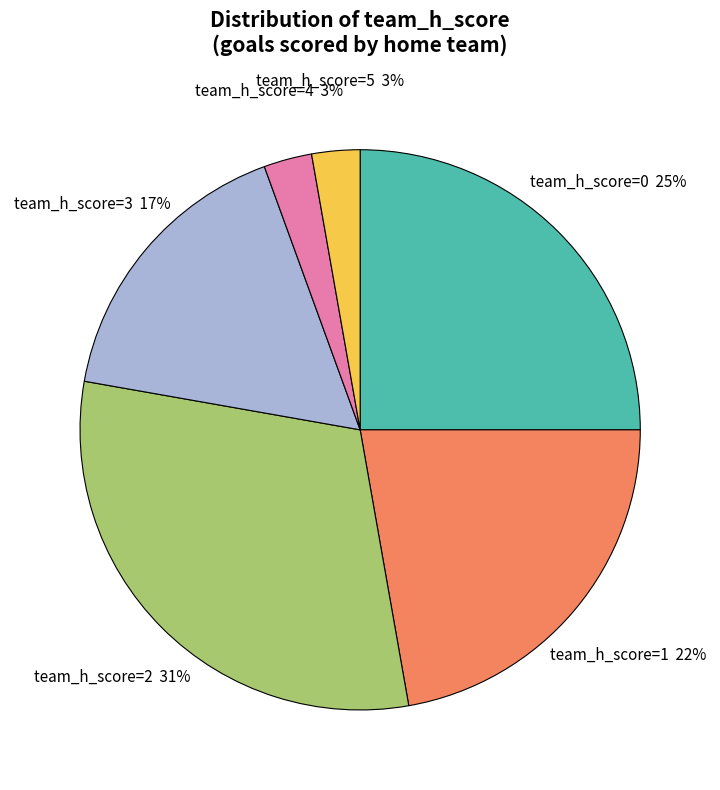

Is it true that team_h_score=2 is 31% of the pie?

True